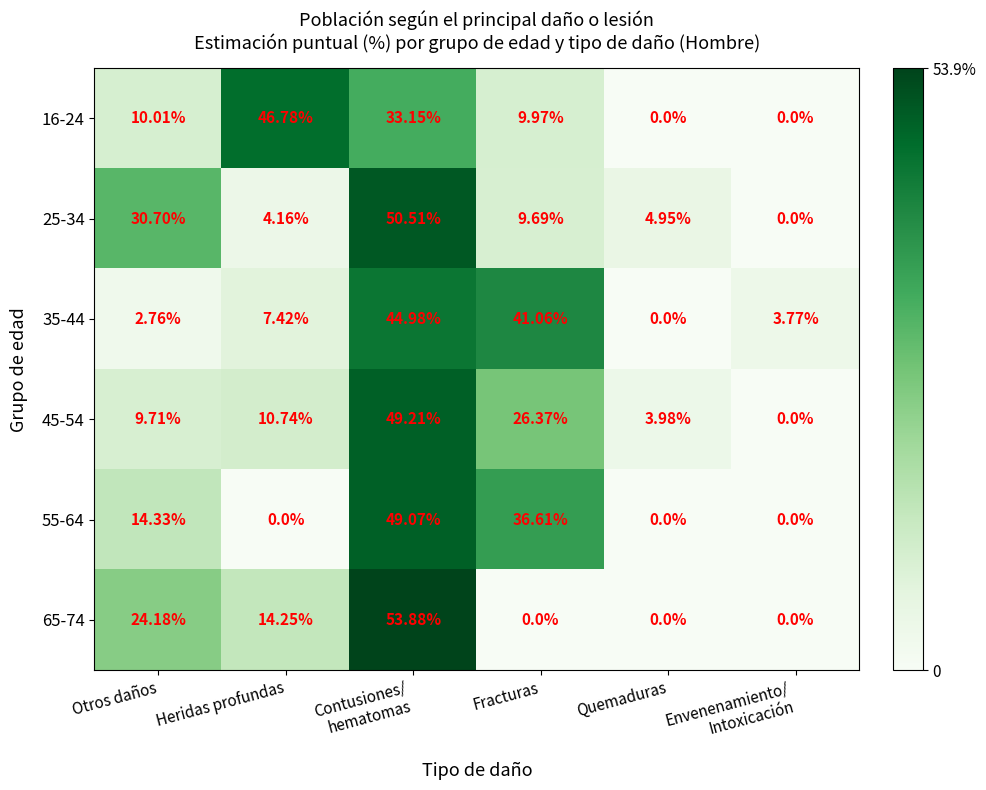

At which label is 25-34 closest to 25?

Otros daños